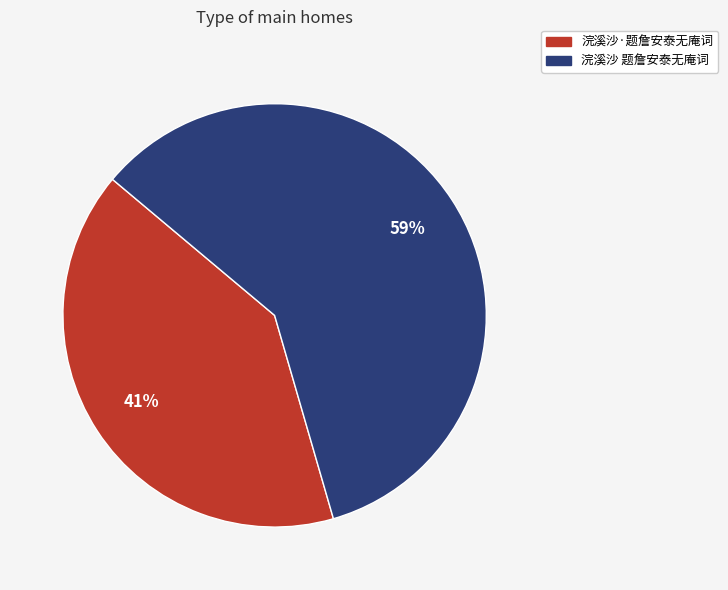

To the nearest percent, what is the average slice percentage?

50%